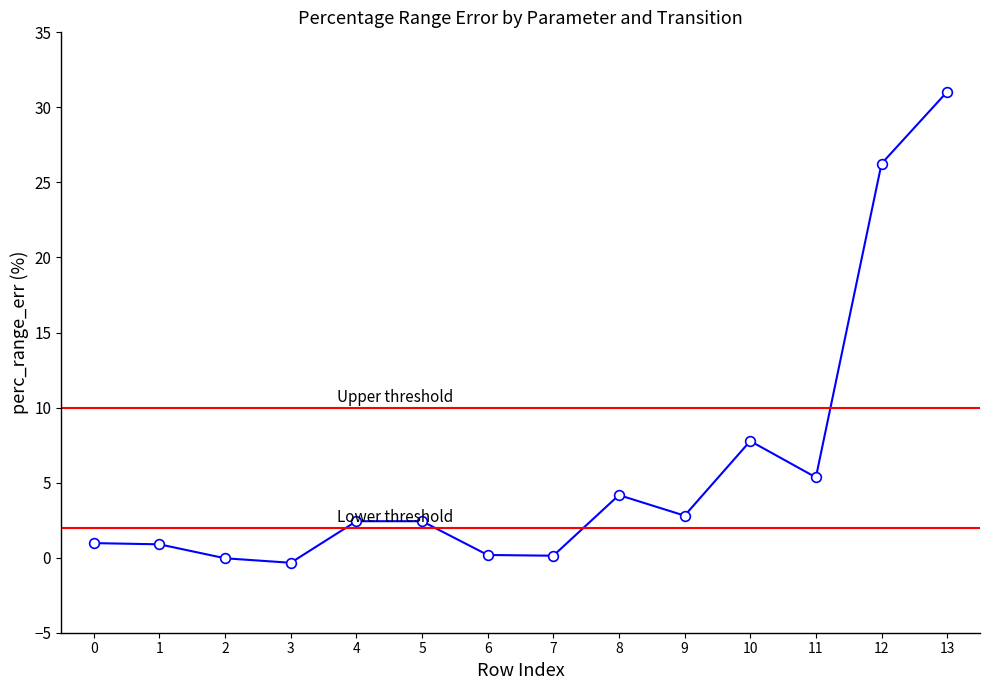

Is it true that the value at 0 is 1.3?

False